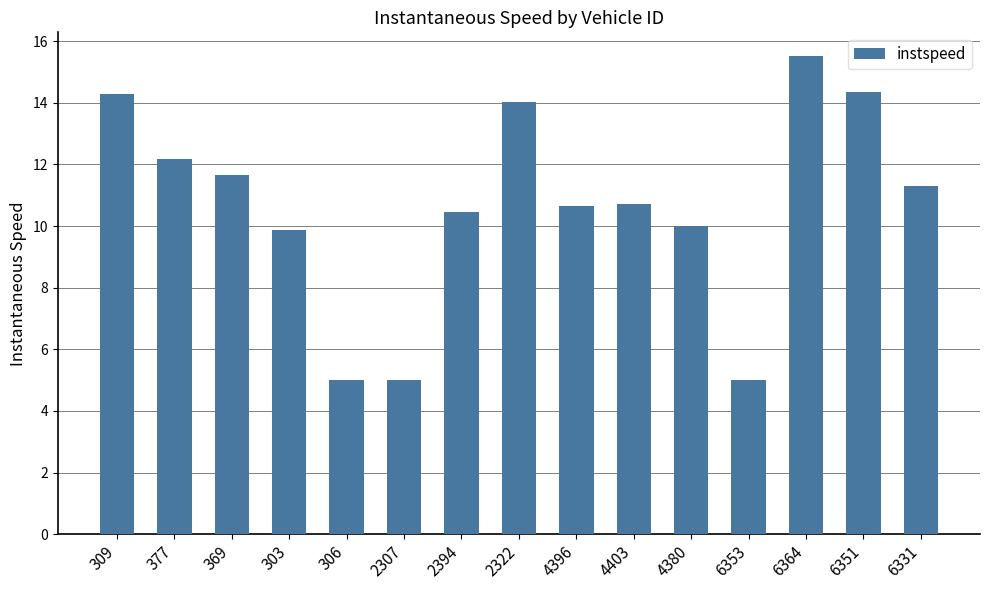

Are the bars horizontal?

No